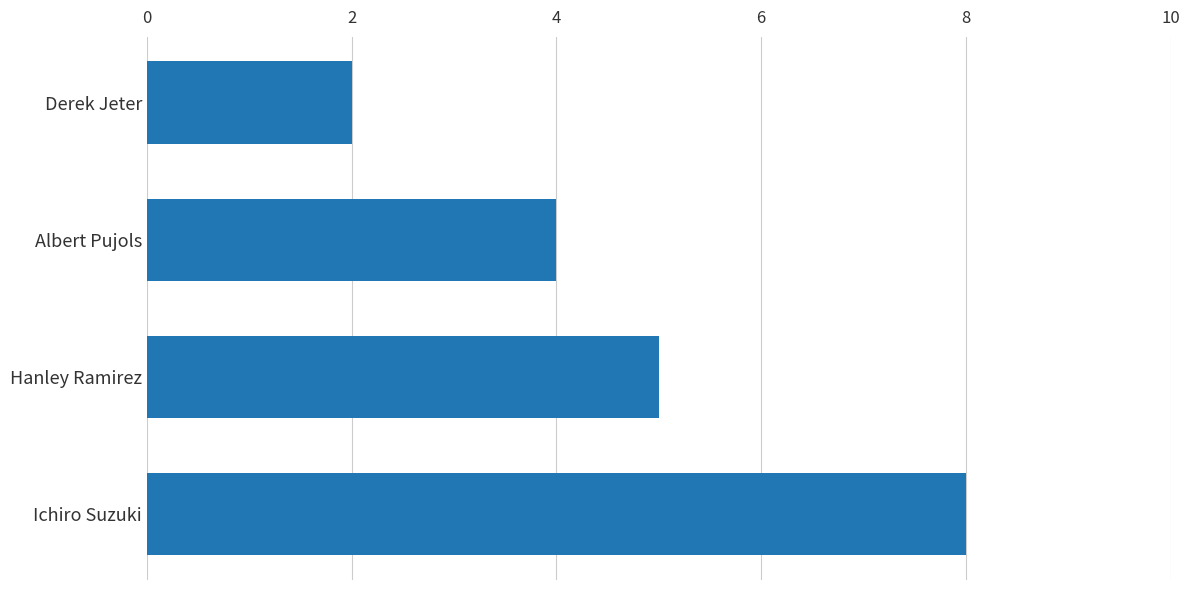

What is the ratio of the value at Ichiro Suzuki to the value at Derek Jeter?

4.0